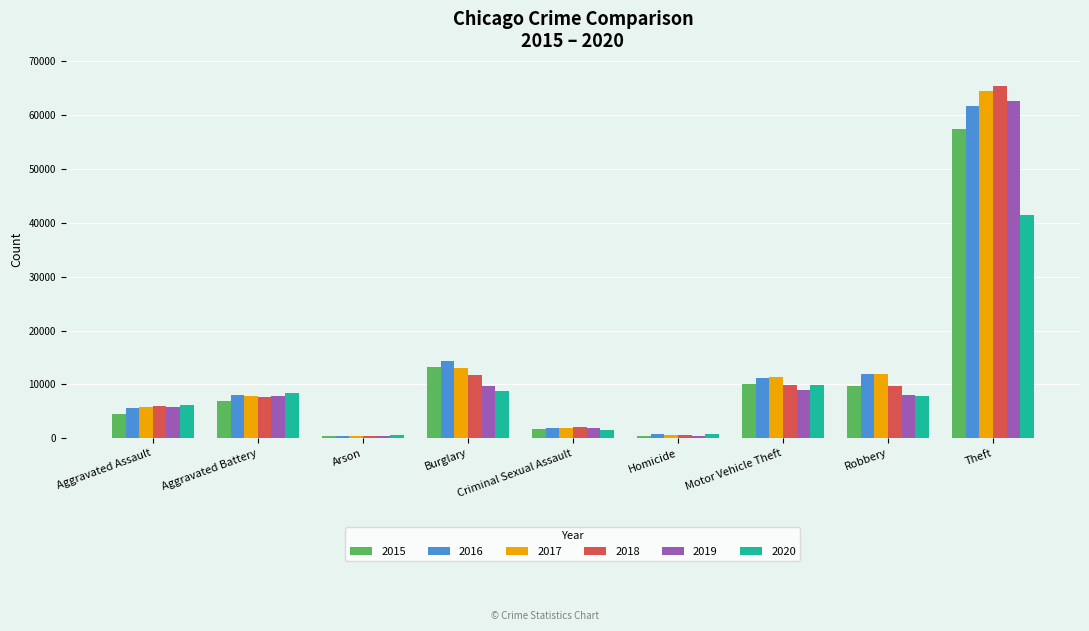

Which series has the widest spread of values?

2018